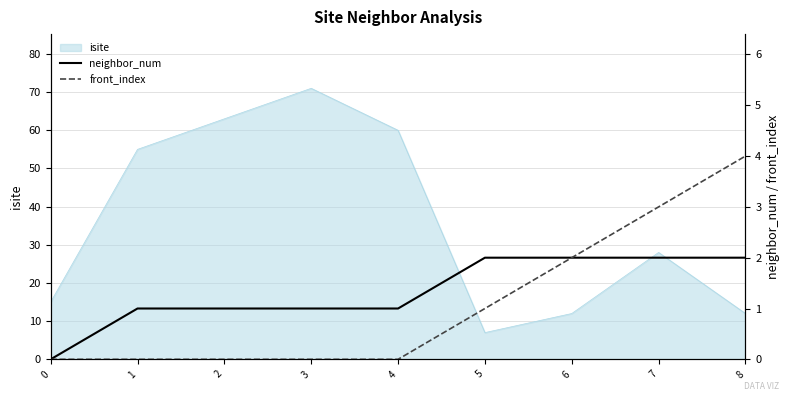

What is the highest value of the front_index series?

4